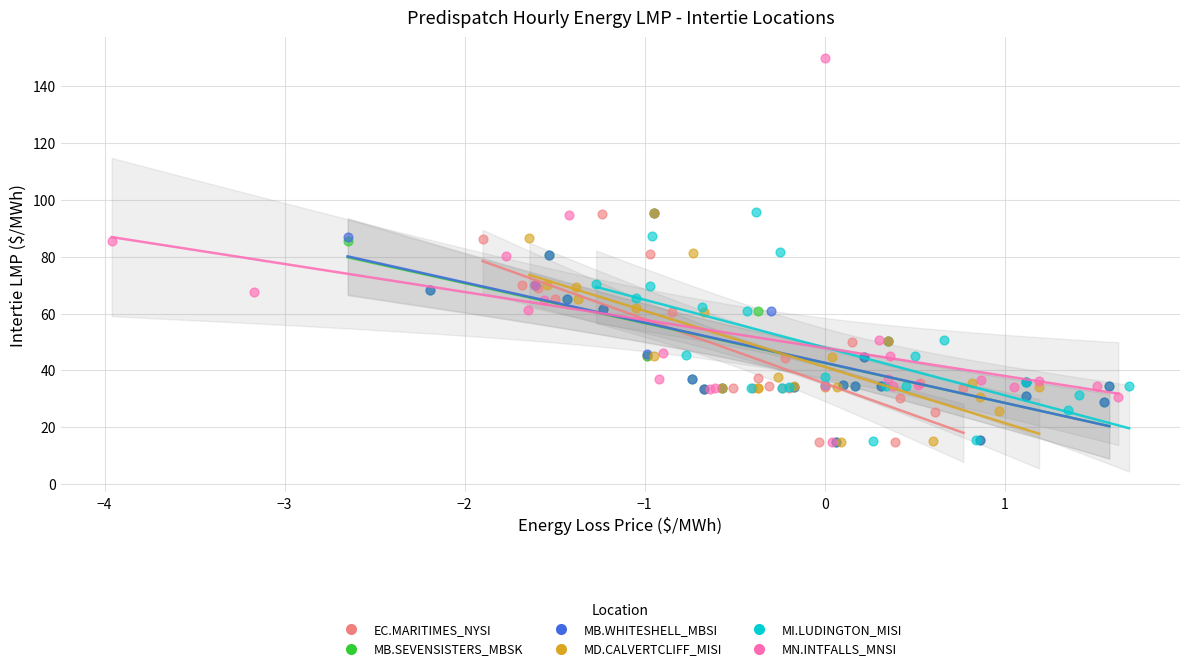

Which series contains the highest Y value?

MN.INTFALLS_MNSI